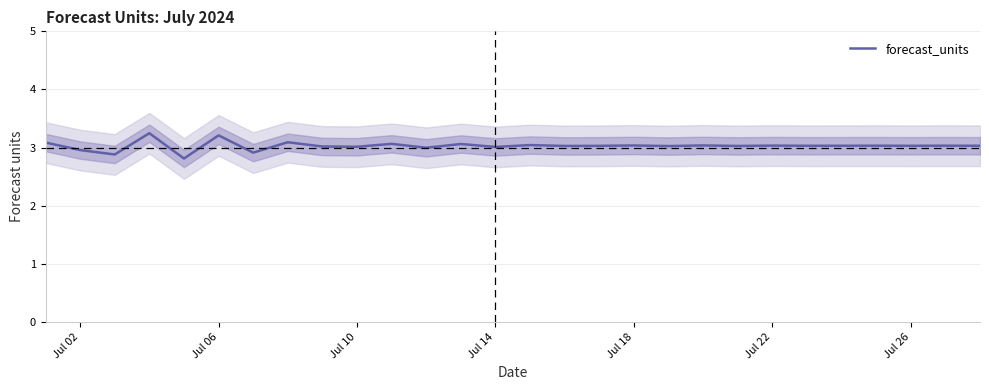

What is the maximum value for forecast_units?

3.2